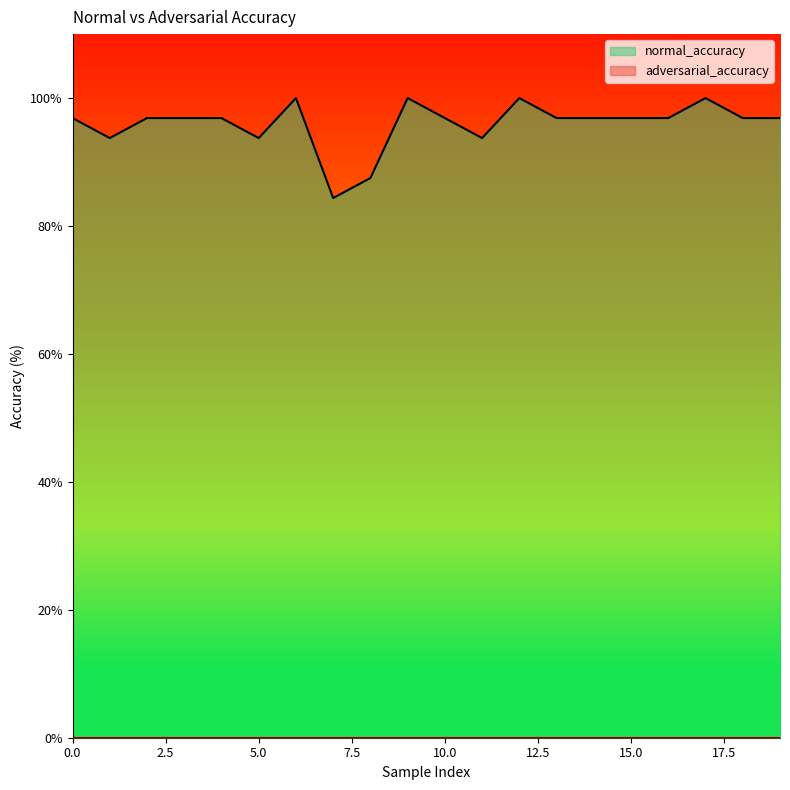

Is it true that the value at 9 is 100.0?

True